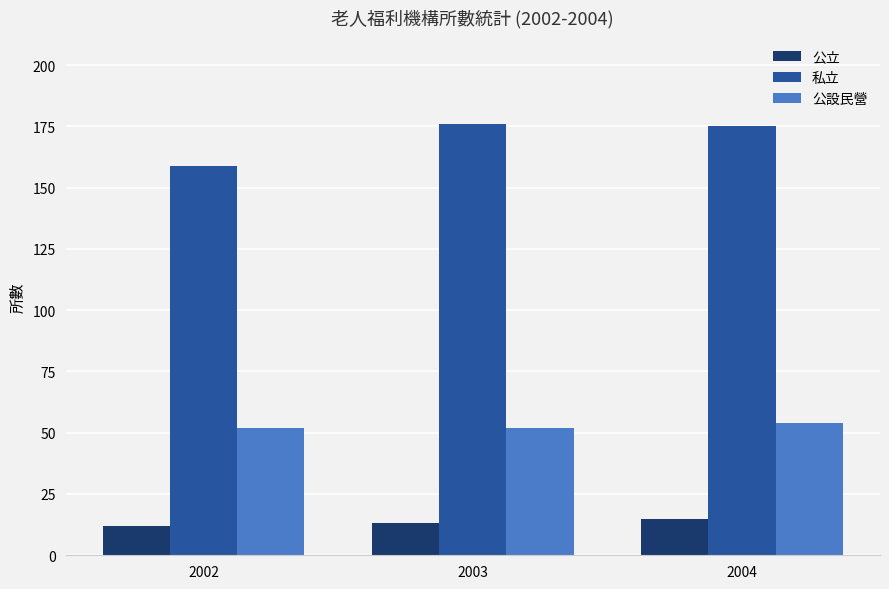

What is the difference between the highest and lowest values at 2003?

163